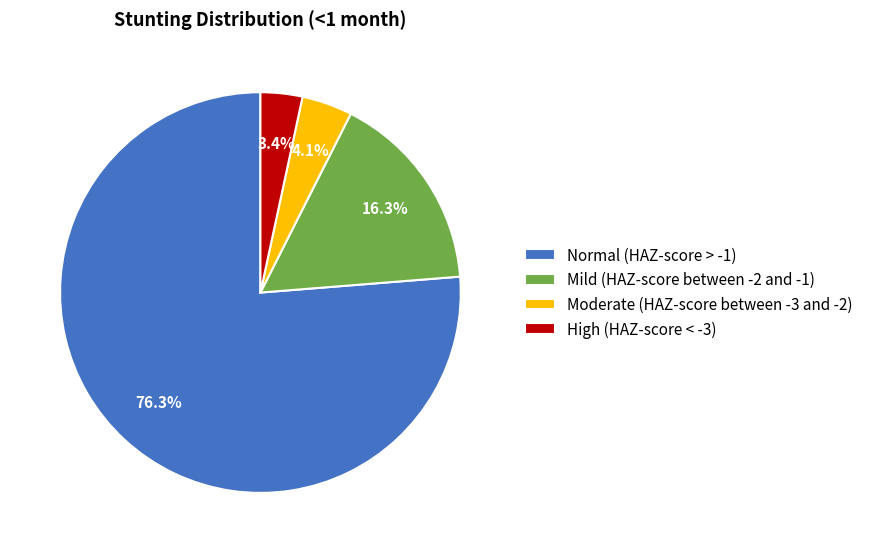

True or false: High (HAZ-score < -3) accounts for 3% of the total.

True